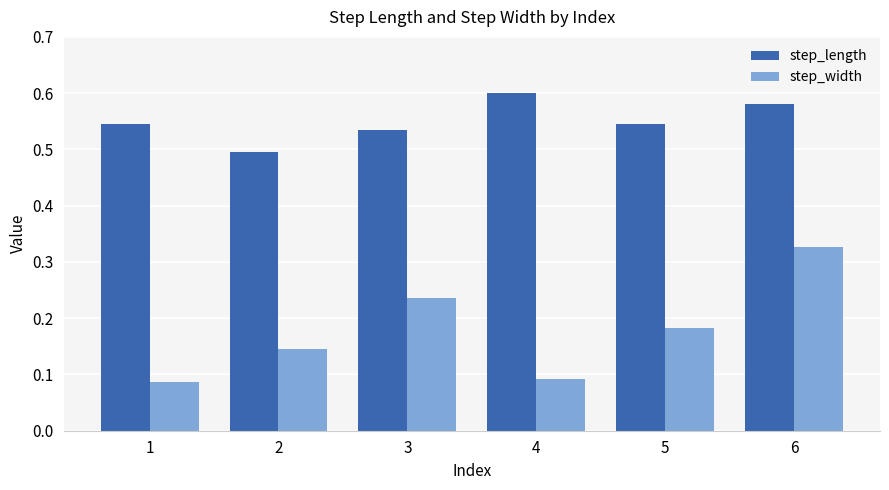

What are all the series names shown in the legend?

step_length, step_width